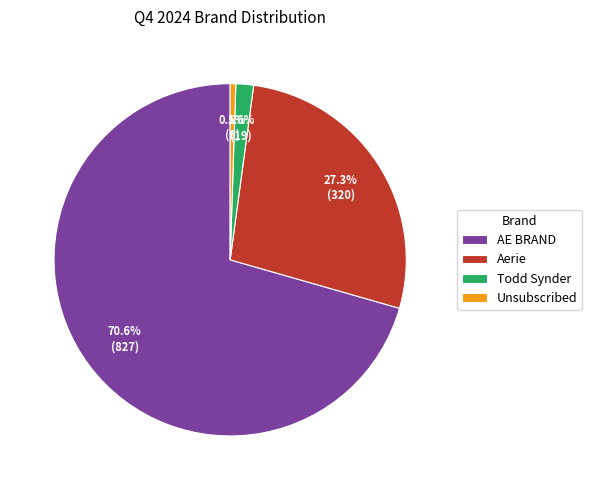

The AE BRAND slice represents 84% of the pie. True or false?

False